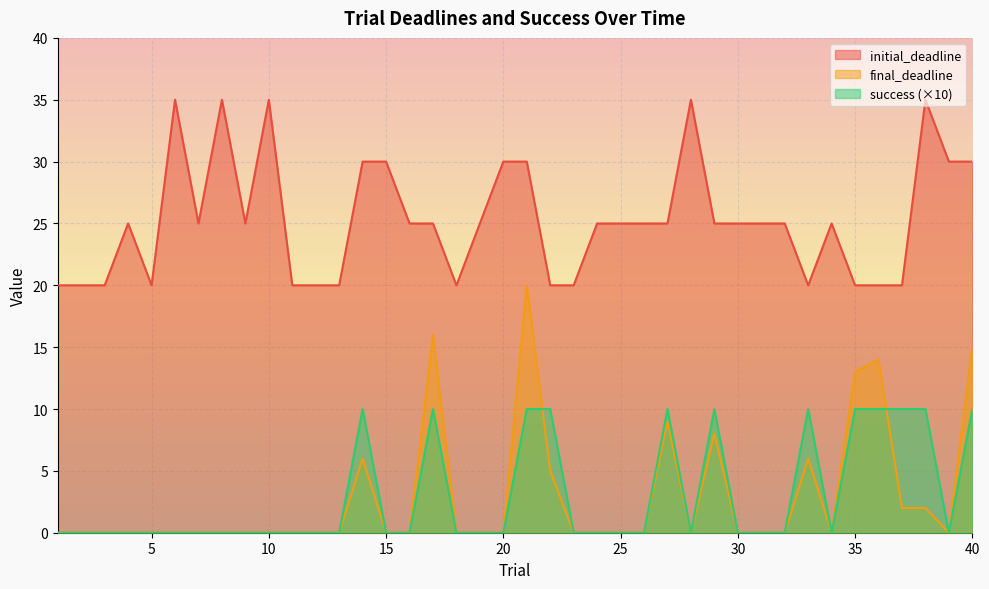

Is the value of success at 13 greater than the value of final_deadline at 25?

No